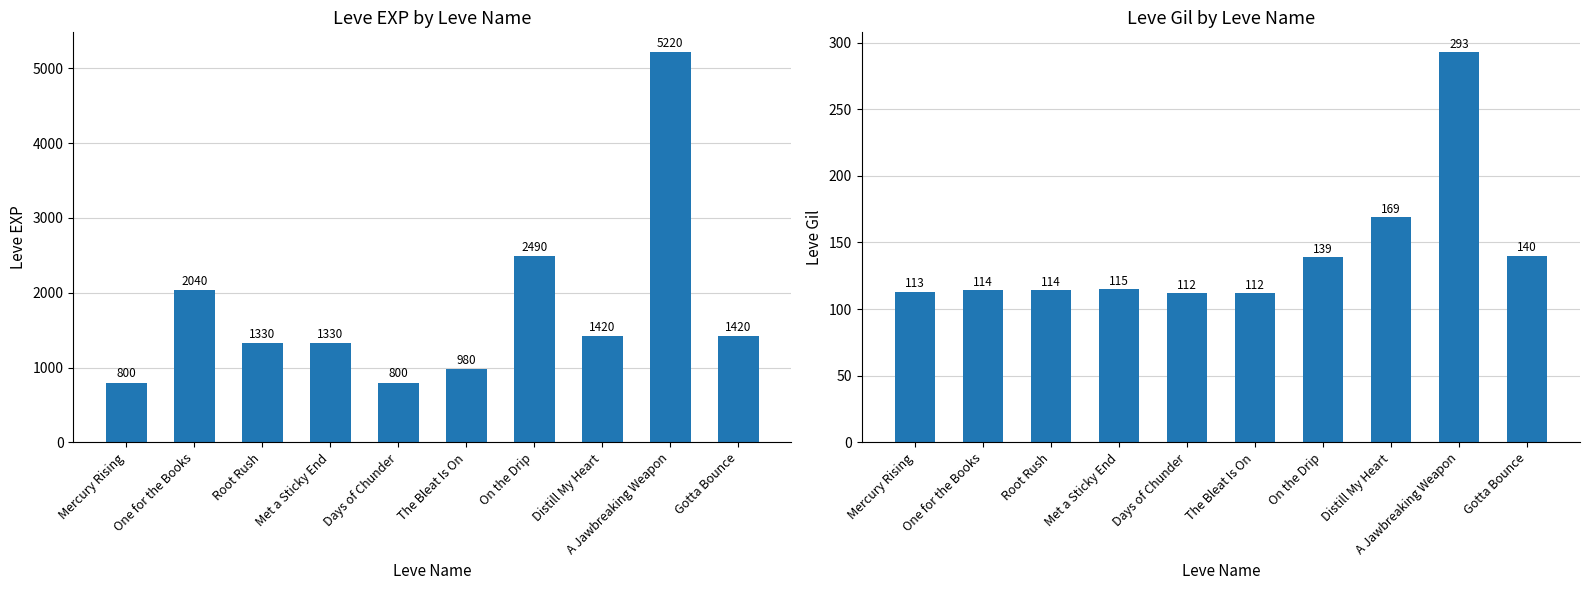

What is the minimum value for Leve EXP?

800